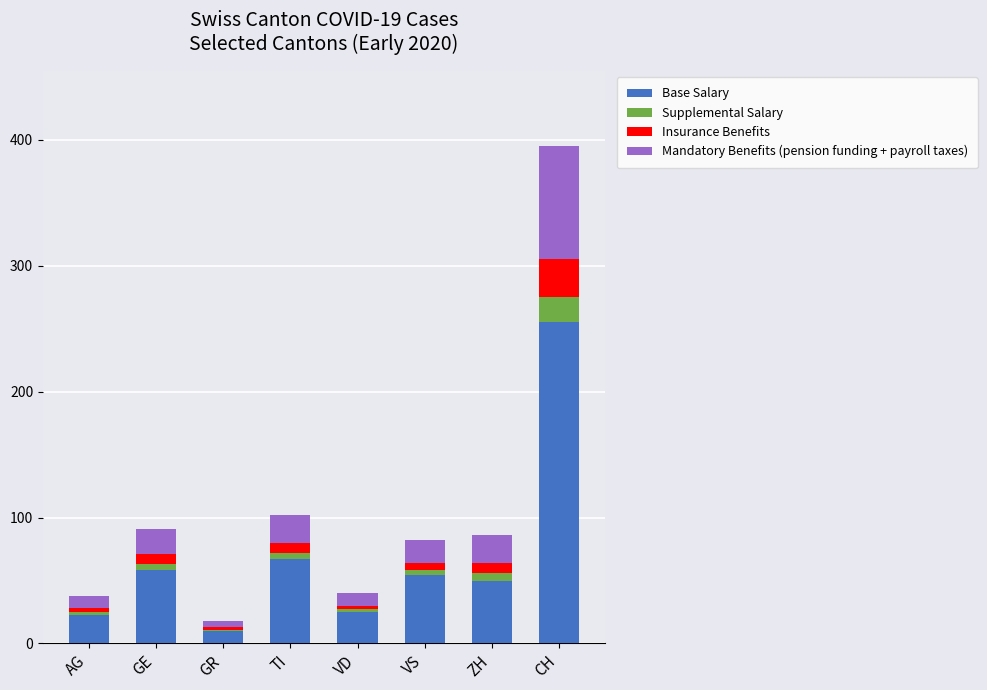

What is the highest value of the Base Salary series?

255